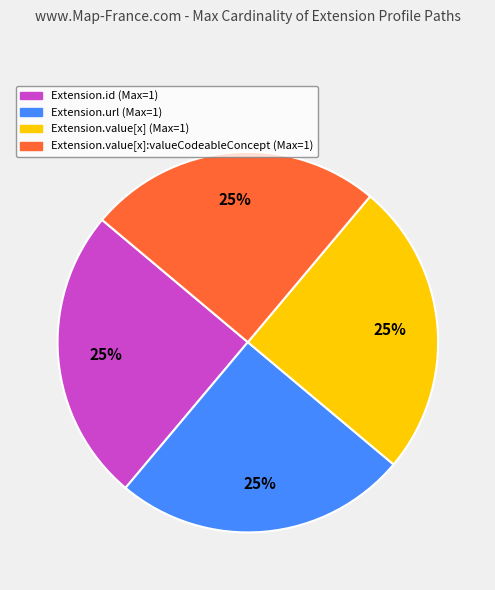

How many segments does this pie chart have?

4